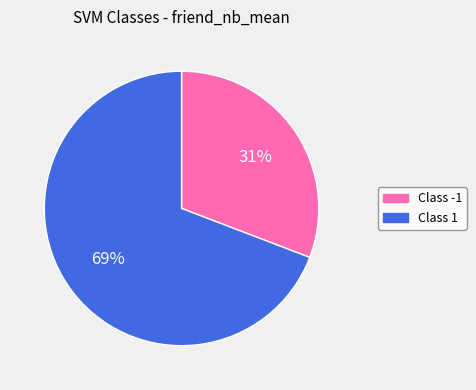

Is the sum of Class 1 and Class -1 greater than half?

Yes